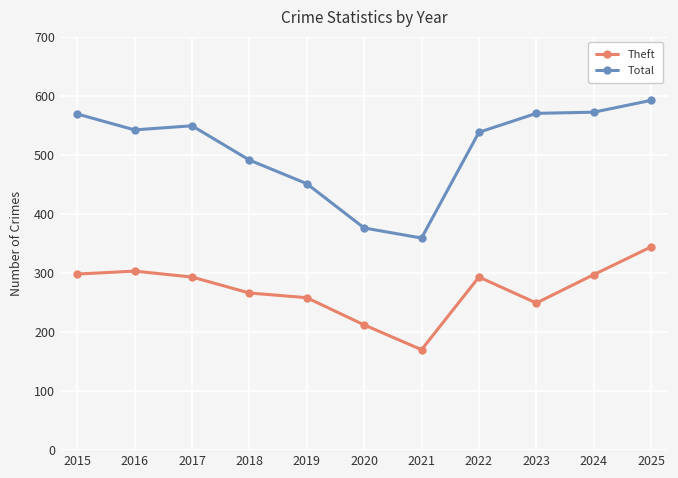

What is the approximate value of Theft at 2017, to the nearest 50?

300